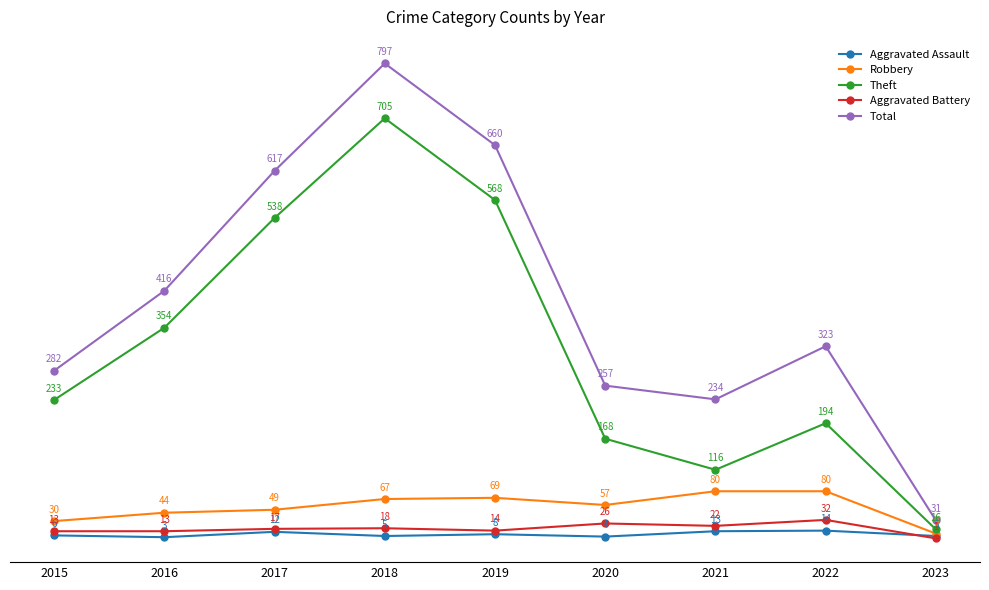

Which series has the largest total across all categories?

Total